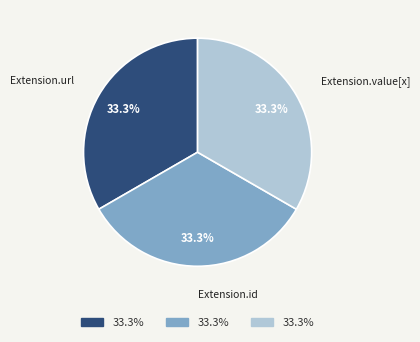

Is there any slice that represents more than half of the pie?

No